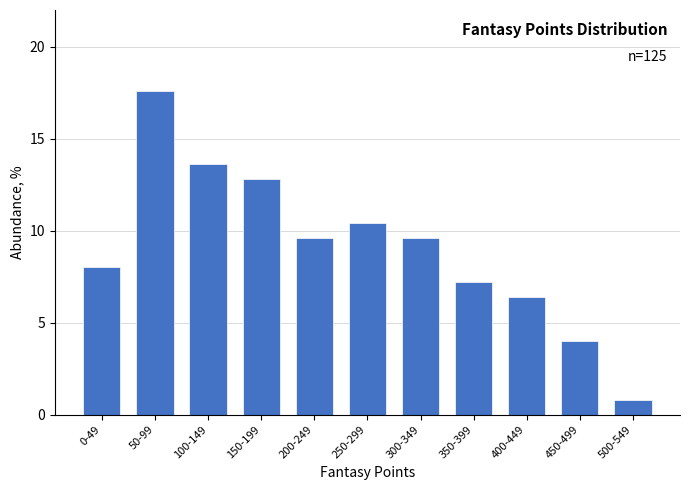

Reading left to right, list all the values displayed in this chart.

0-49=8.0	50-99=17.6	100-149=13.6	150-199=12.8	200-249=9.6	250-299=10.4	300-349=9.6	350-399=7.2	400-449=6.4	450-499=4.0	500-549=0.8